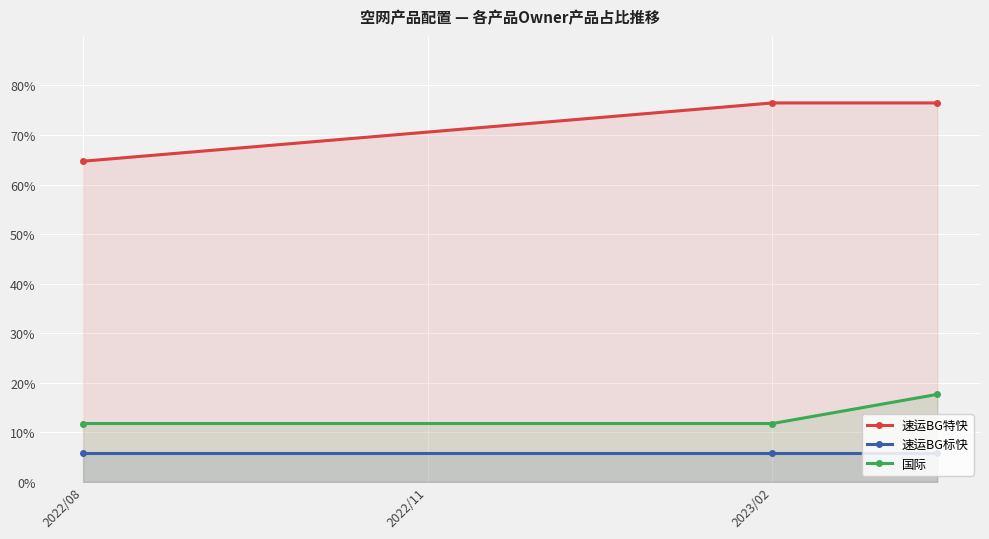

What is the sum of the 国际 values at 2023/02 and 2022/08?

23.5